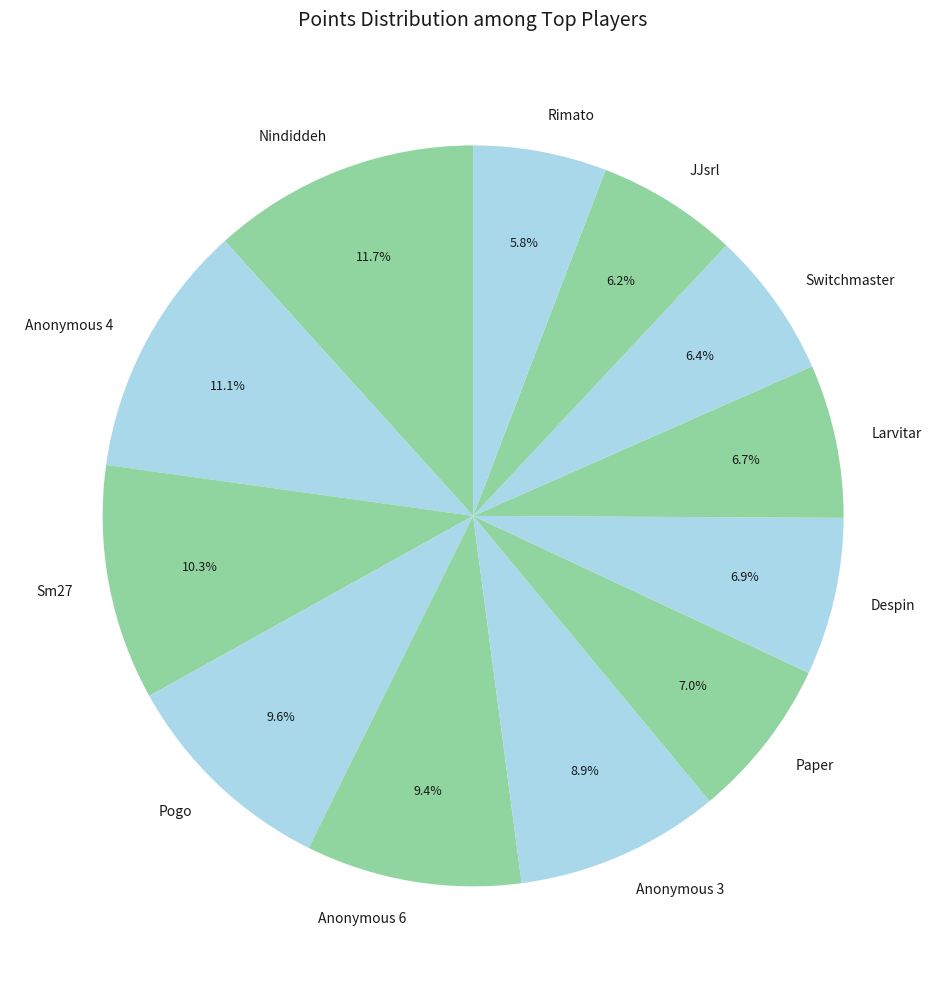

To the nearest percent, what portion does Larvitar represent?

7%